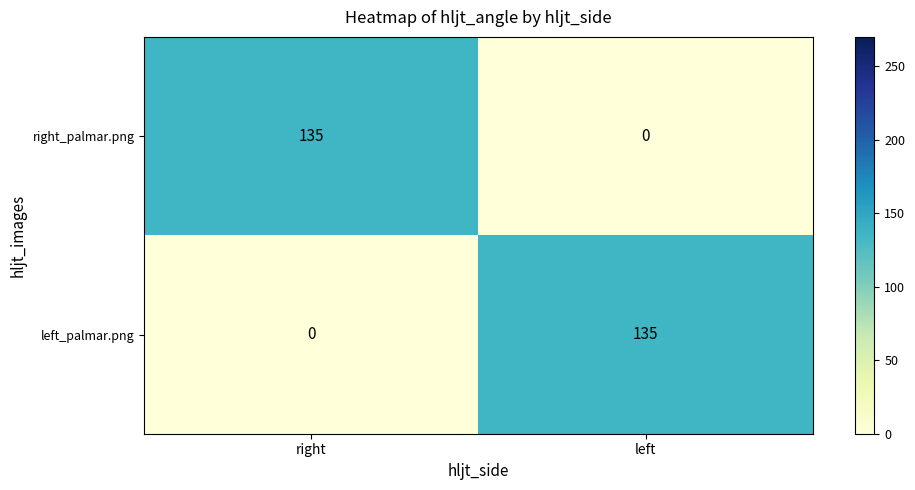

The right_palmar.png series shows 135 at right. True or false?

True